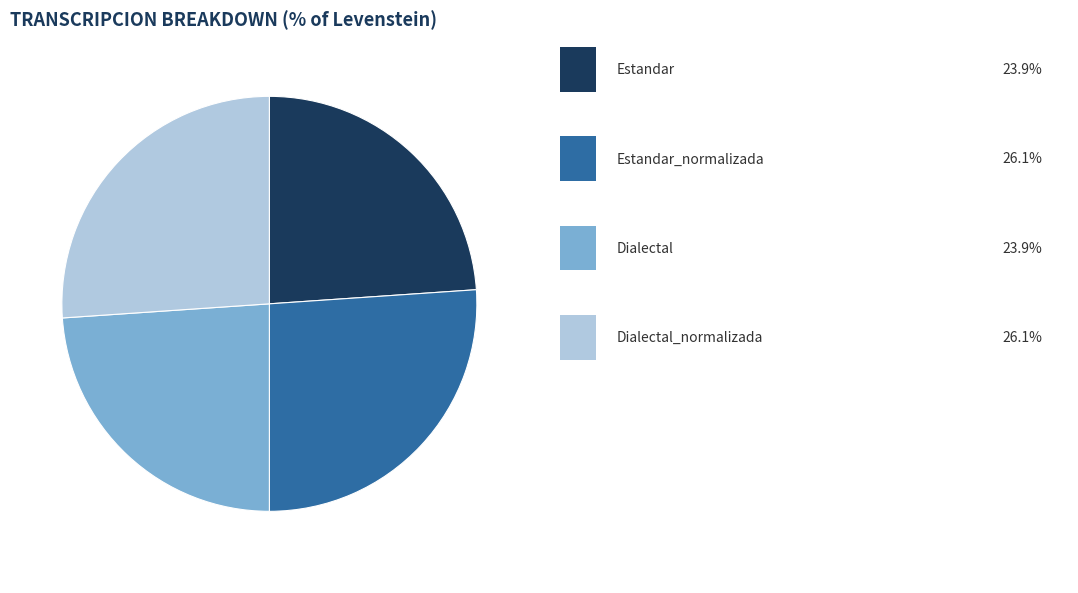

Does any single category account for the majority?

No